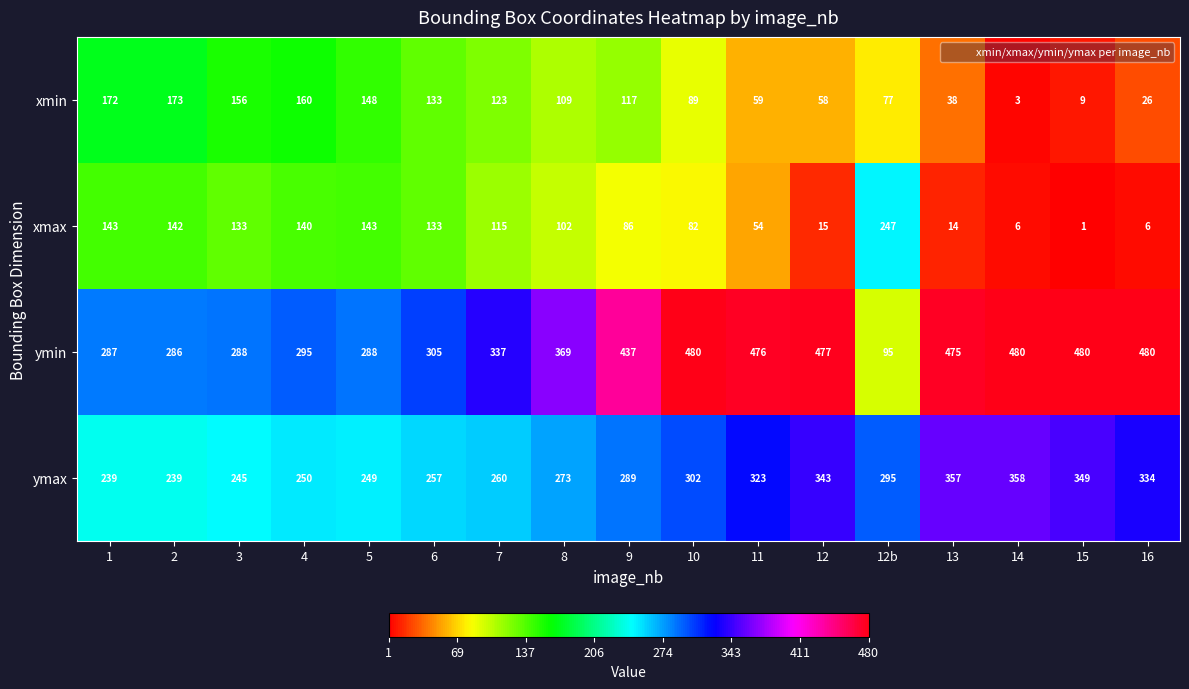

How many categories are shown in the chart?

17